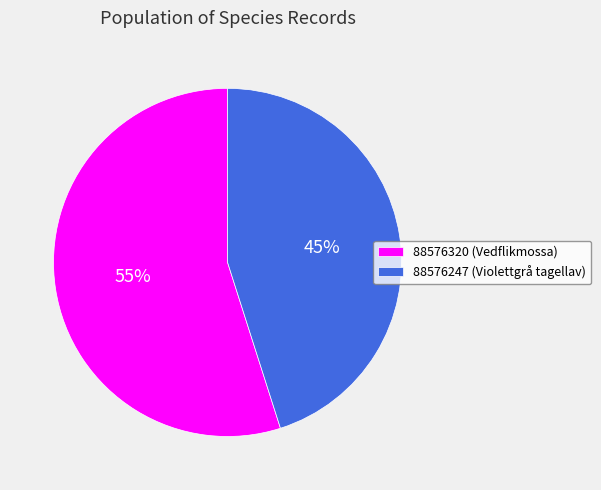

To the nearest percent, what is the combined percentage of 88576247 and 88576320?

100%